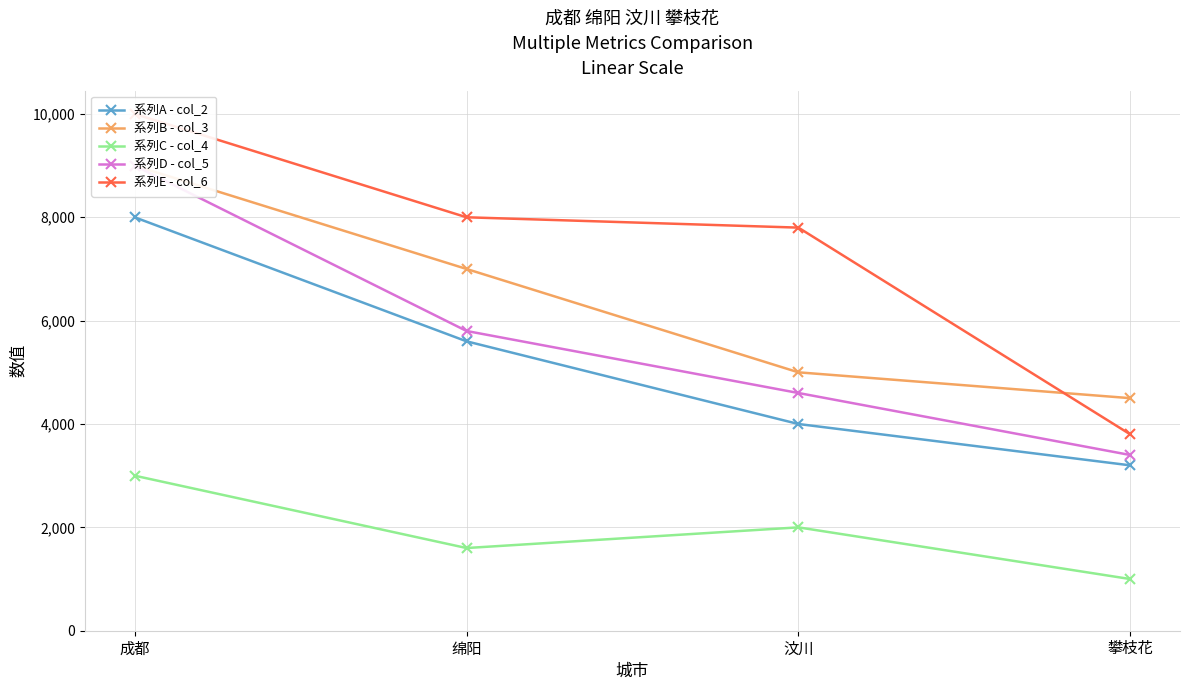

What are all the series names shown in the legend?

系列A - col_2, 系列B - col_3, 系列C - col_4, 系列D - col_5, 系列E - col_6